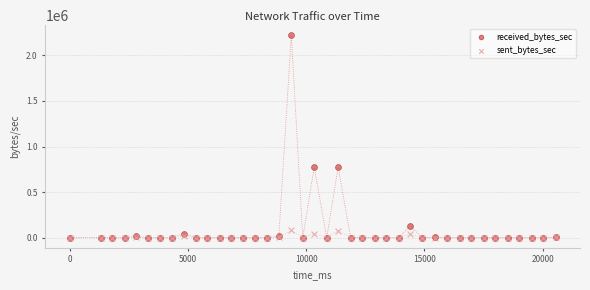

What are all the series names shown in the legend?

received_bytes_sec, sent_bytes_sec